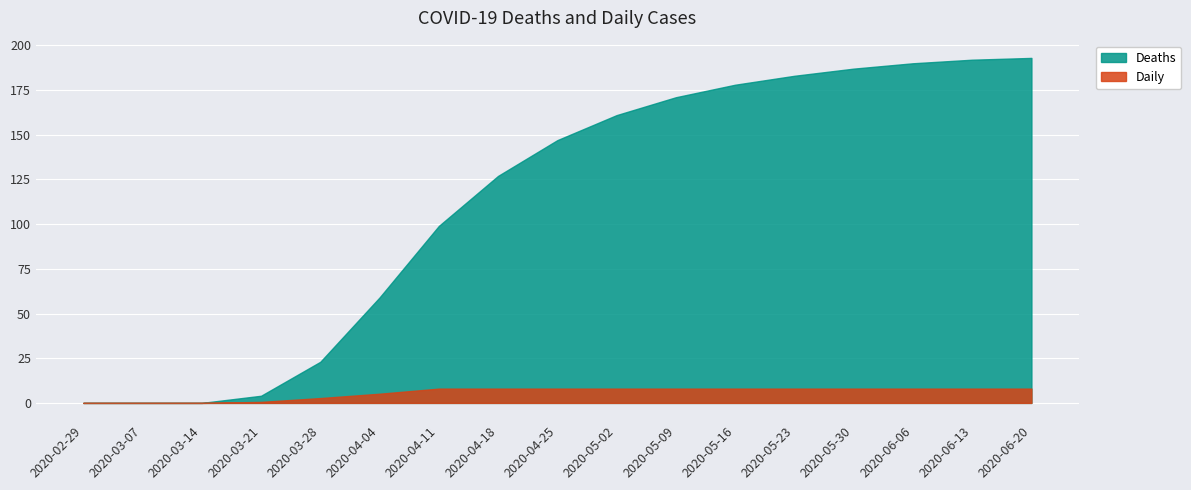

True or false: Deaths has a value of 161.0 at 2020-05-02.

True